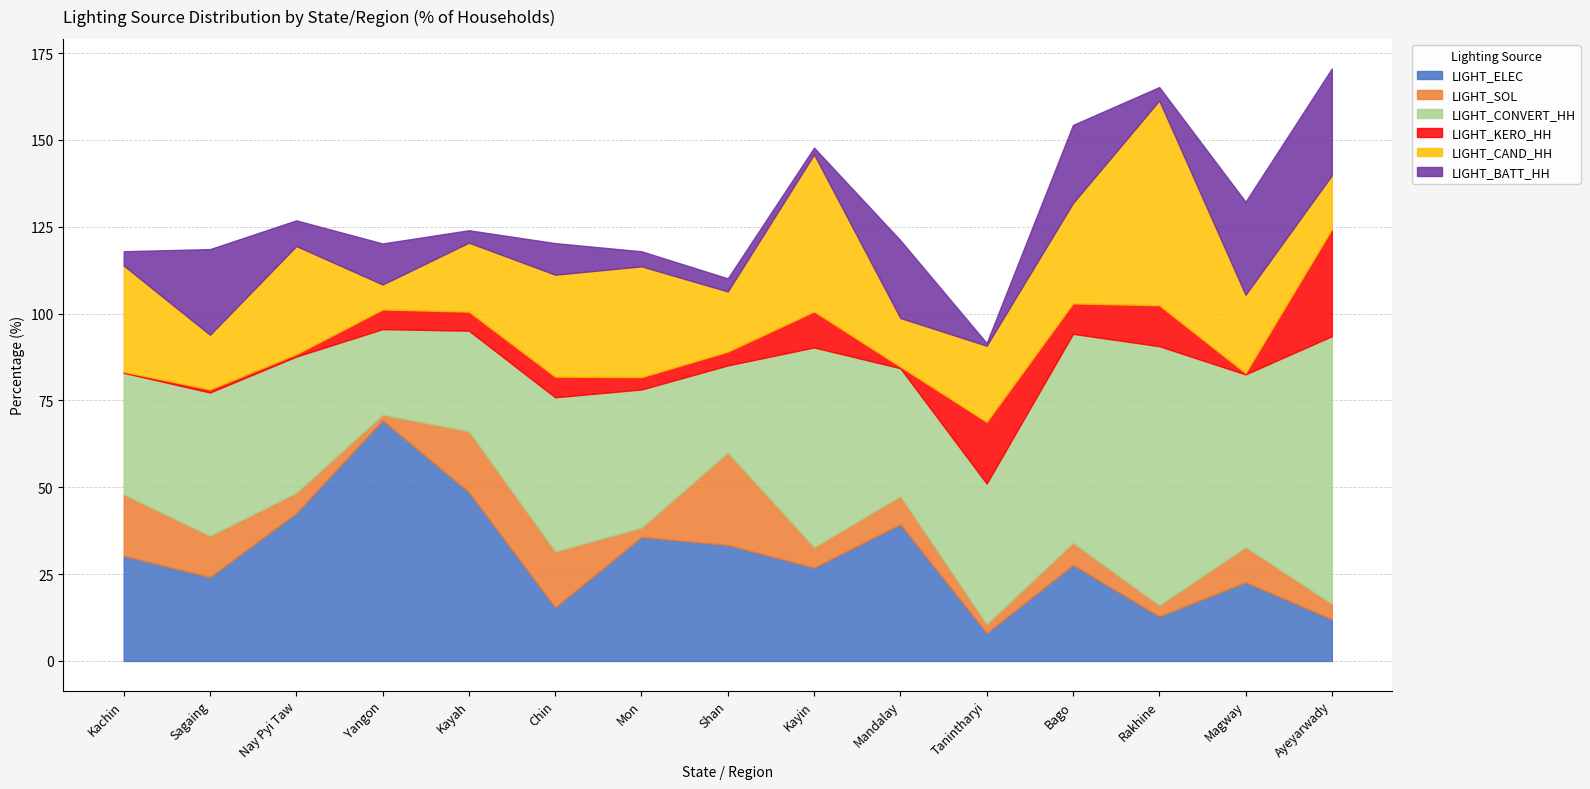

Rank the categories by LIGHT_BATT_HH value from highest to lowest.

Ayeyarwady, Magway, Sagaing, Bago, Mandalay, Yangon, Chin, Nay Pyi Taw, Mon, Kachin, Rakhine, Shan, Kayah, Kayin, Tanintharyi